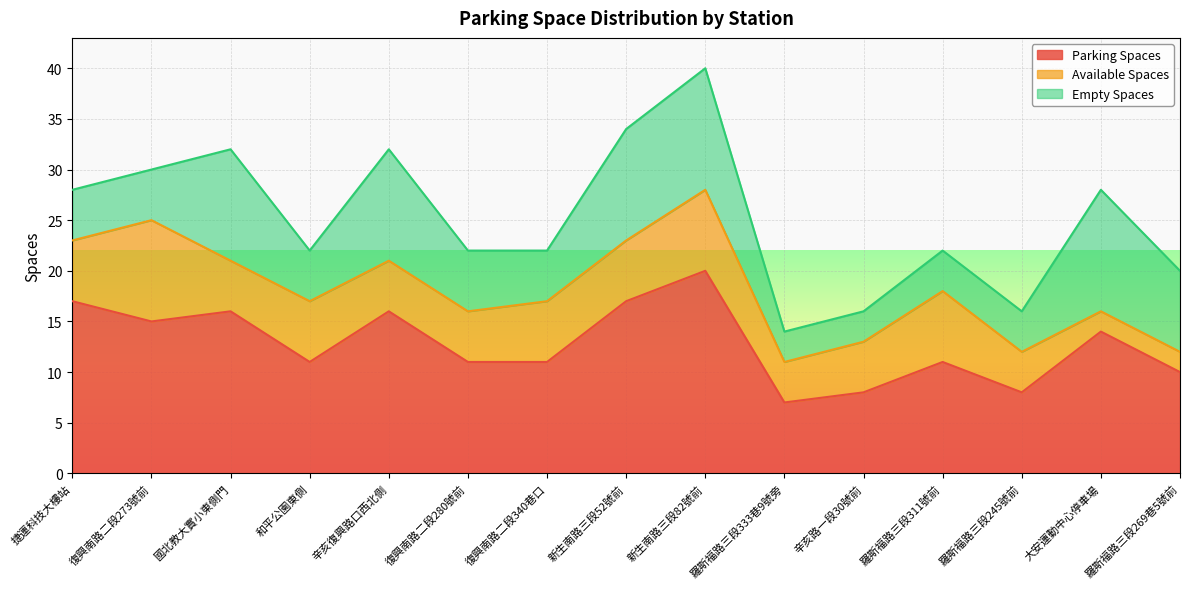

What is the average value of the parking_spaces series?

13